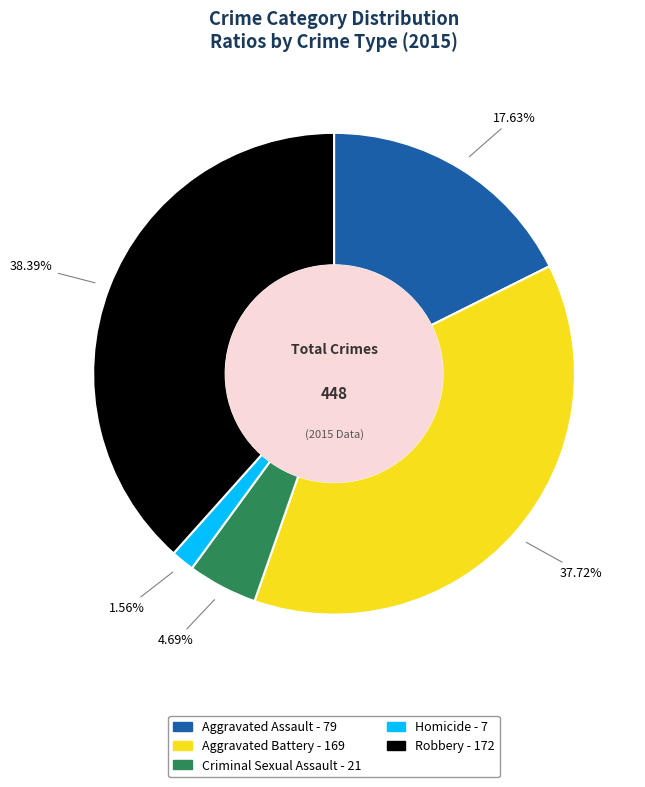

What is the total percentage of Aggravated Battery and Homicide?

39.3%